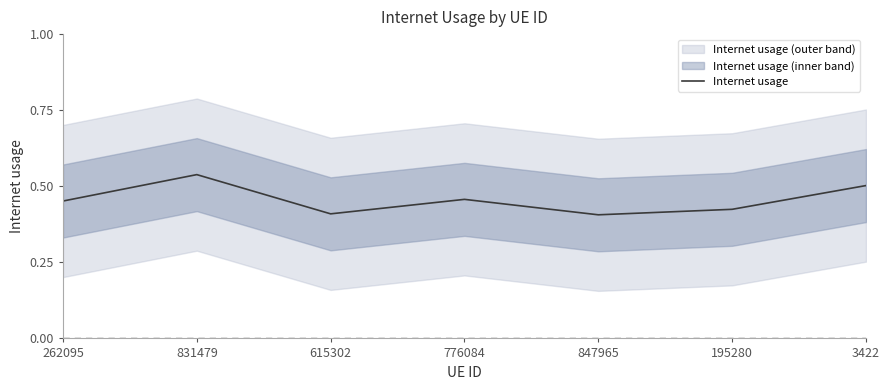

List the labels in order of value, largest first.

831479, 3422, 776084, 262095, 195280, 615302, 847965